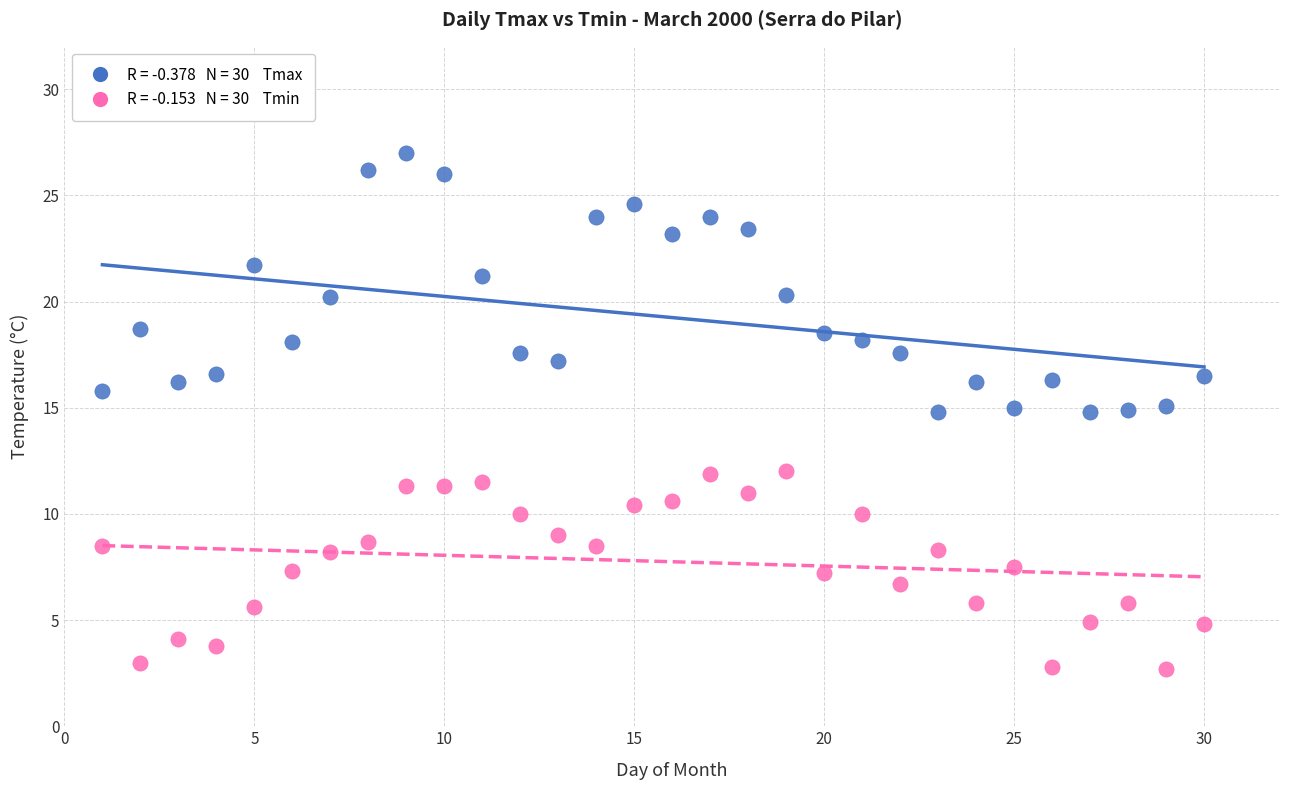

Across all data points, what is the range of X values (max minus min)?

29.0